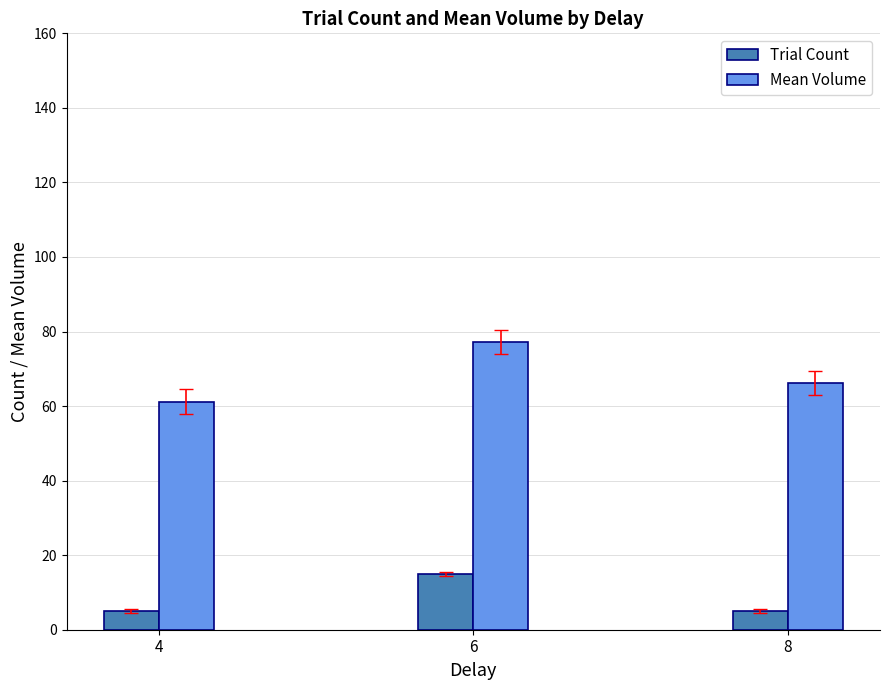

Is it true that Mean Volume equals 77.2 at 6?

True